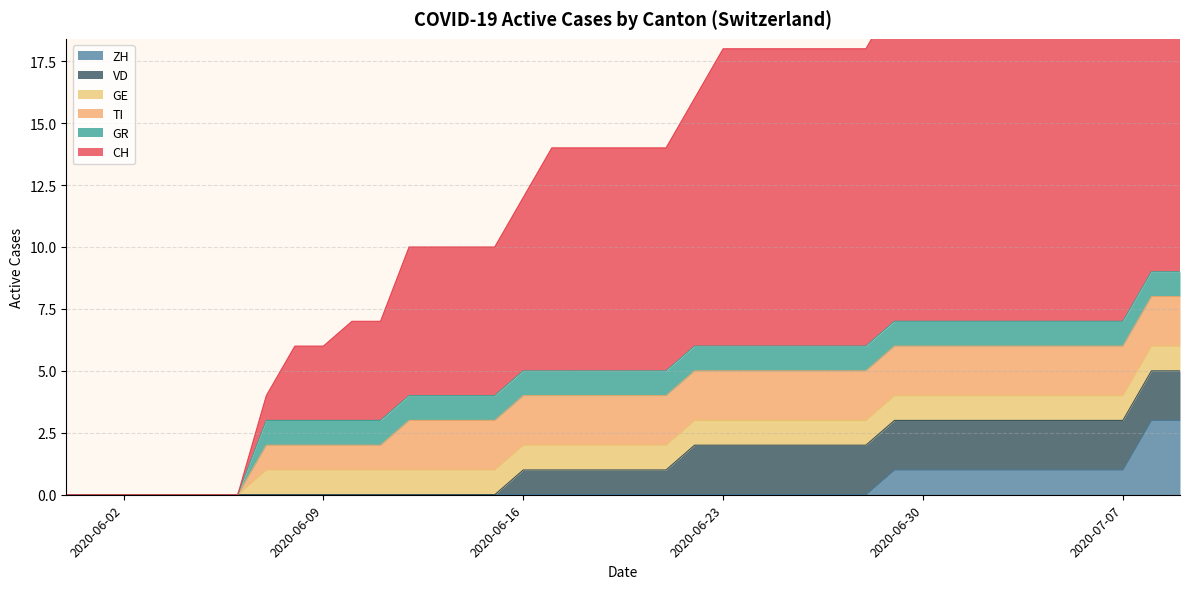

How many lines are shown in the chart?

6